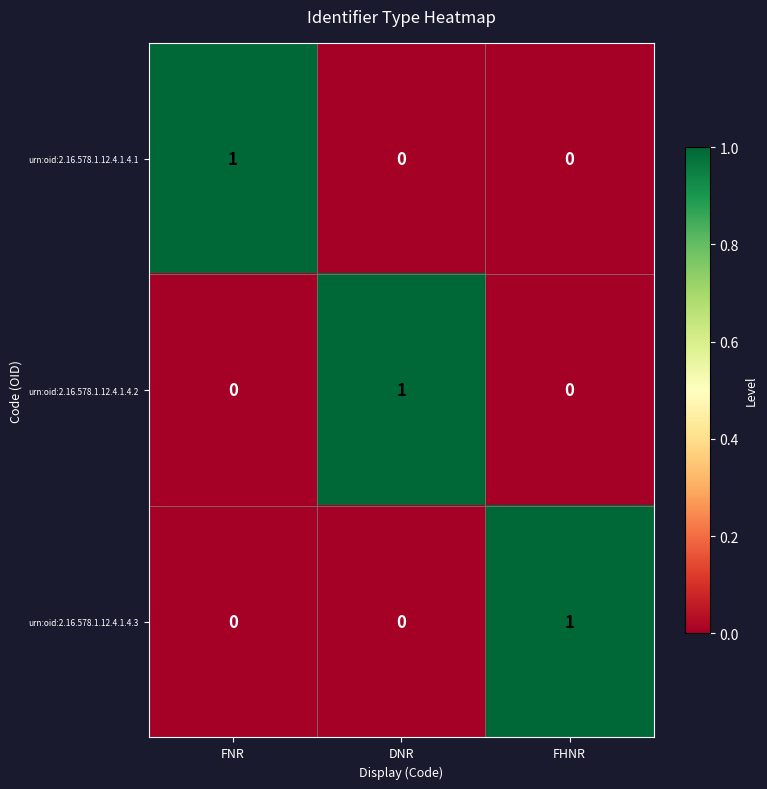

How many urn:oid:2.16.578.1.12.4.1.4.2 values are between 0 and 1?

3